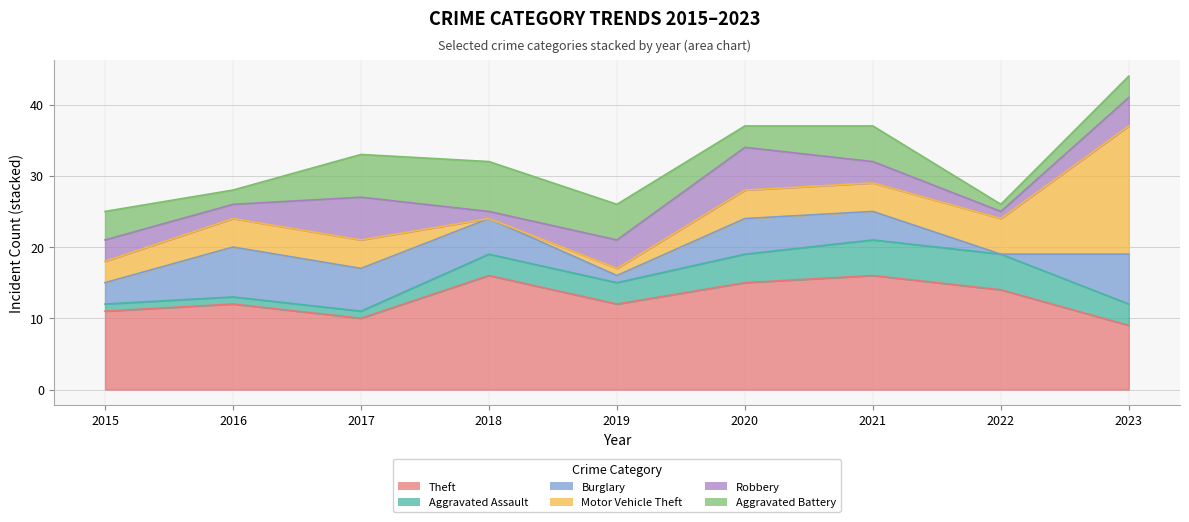

What is the value of the Theft point at the 8th from the left?

14